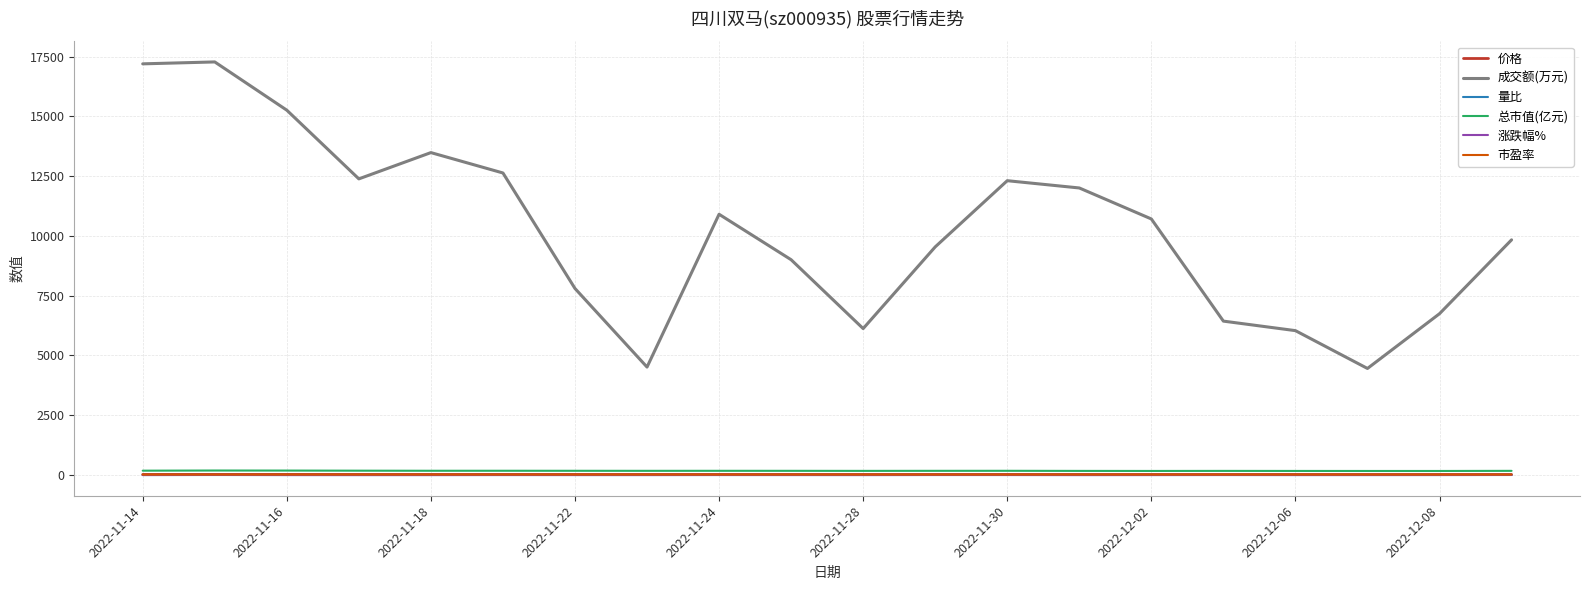

True or false: 价格 and 成交额(万元) intersect in this chart.

False